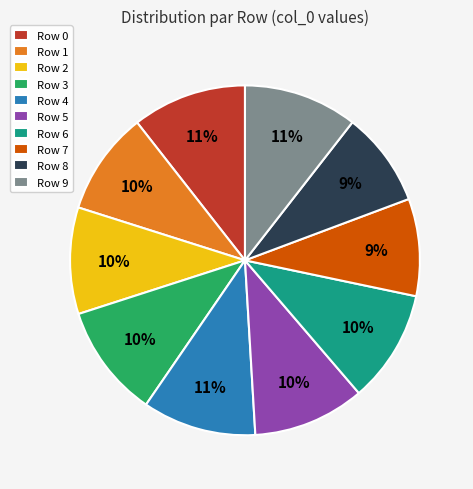

What percentage is the Row 2 slice, to the nearest percent?

10%